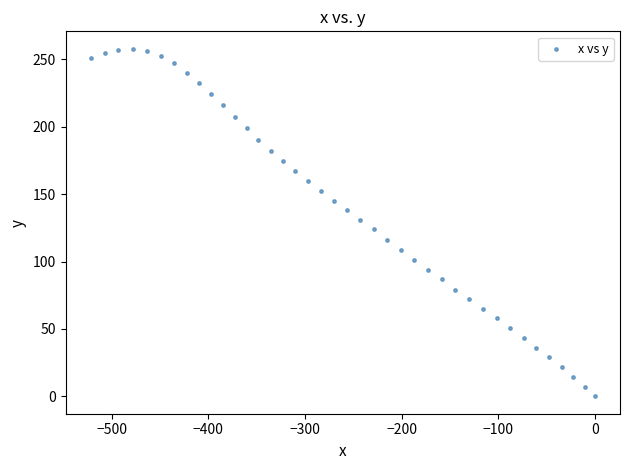

What is the range of X values (max minus min)?

521.7